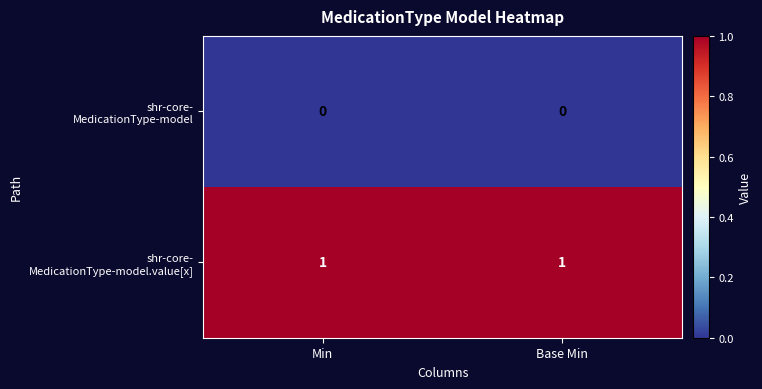

What is the difference between the highest and lowest values at Base Min?

1